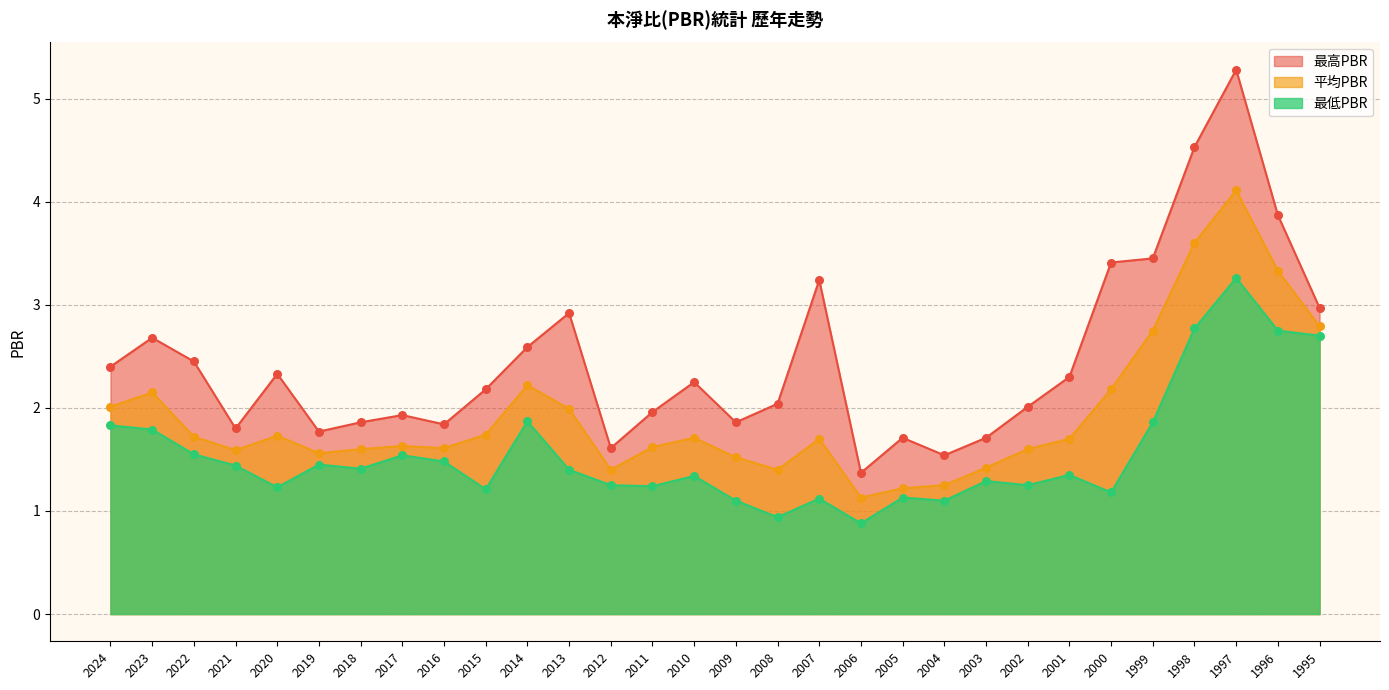

Which series has the largest total across all categories?

最高PBR